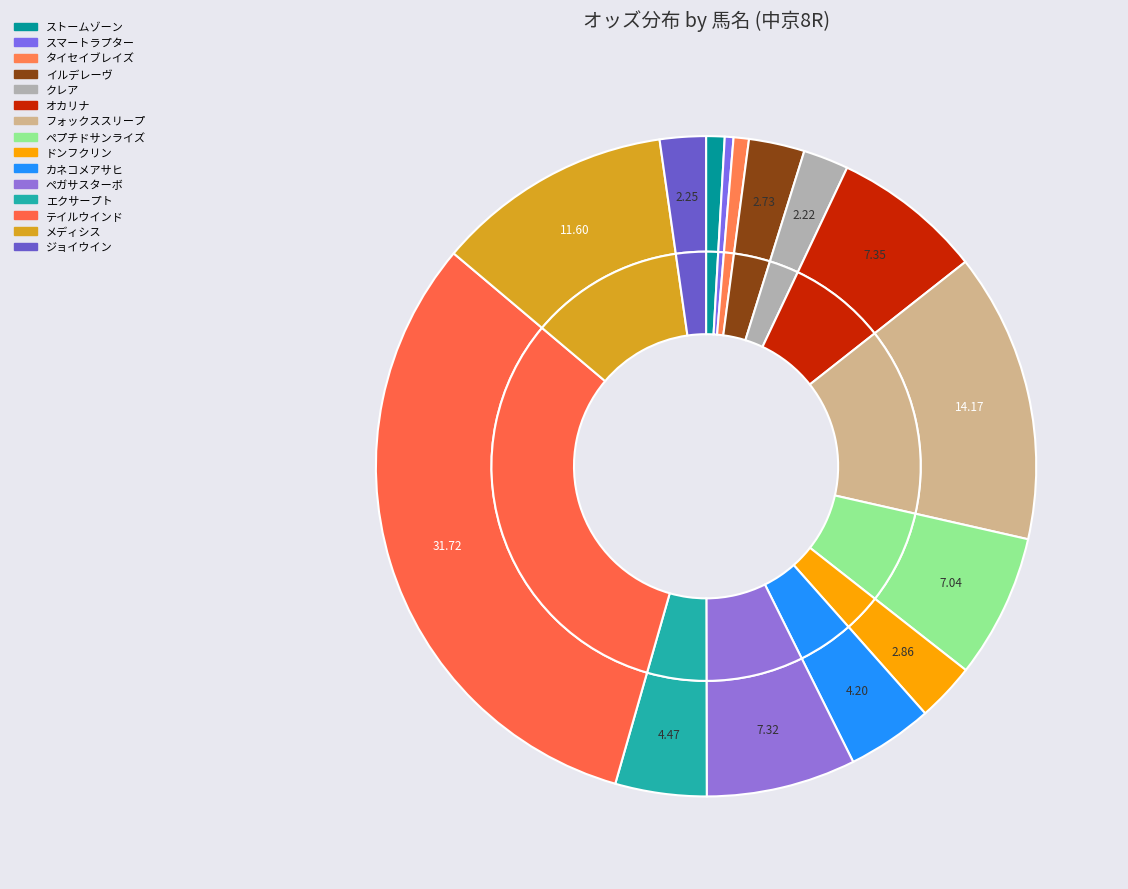

Between カネコメアサヒ and スマートラプター, which is larger?

カネコメアサヒ